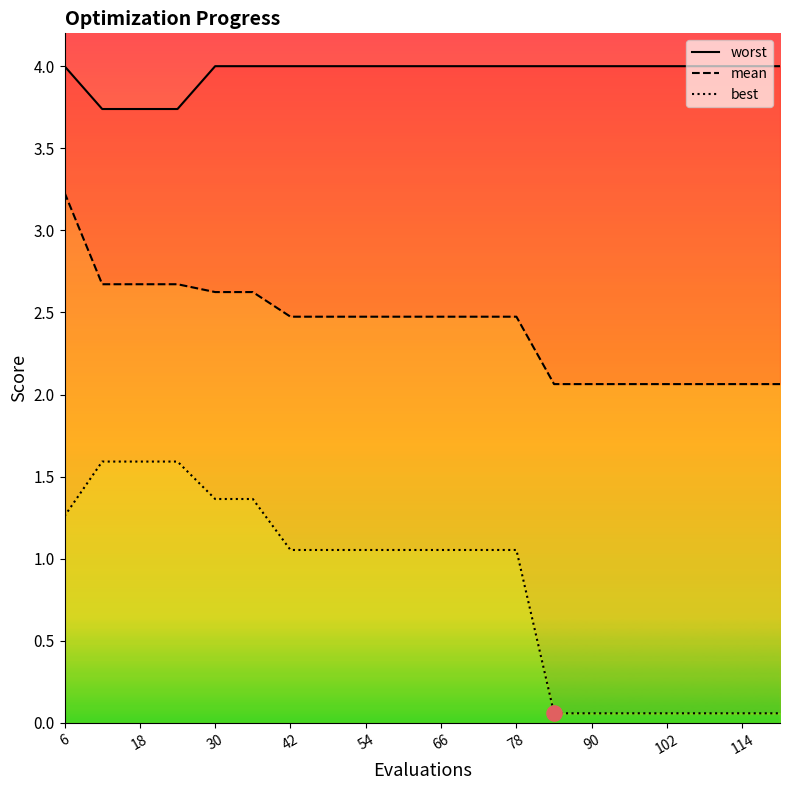

Which series reaches the minimum Y coordinate?

best_line